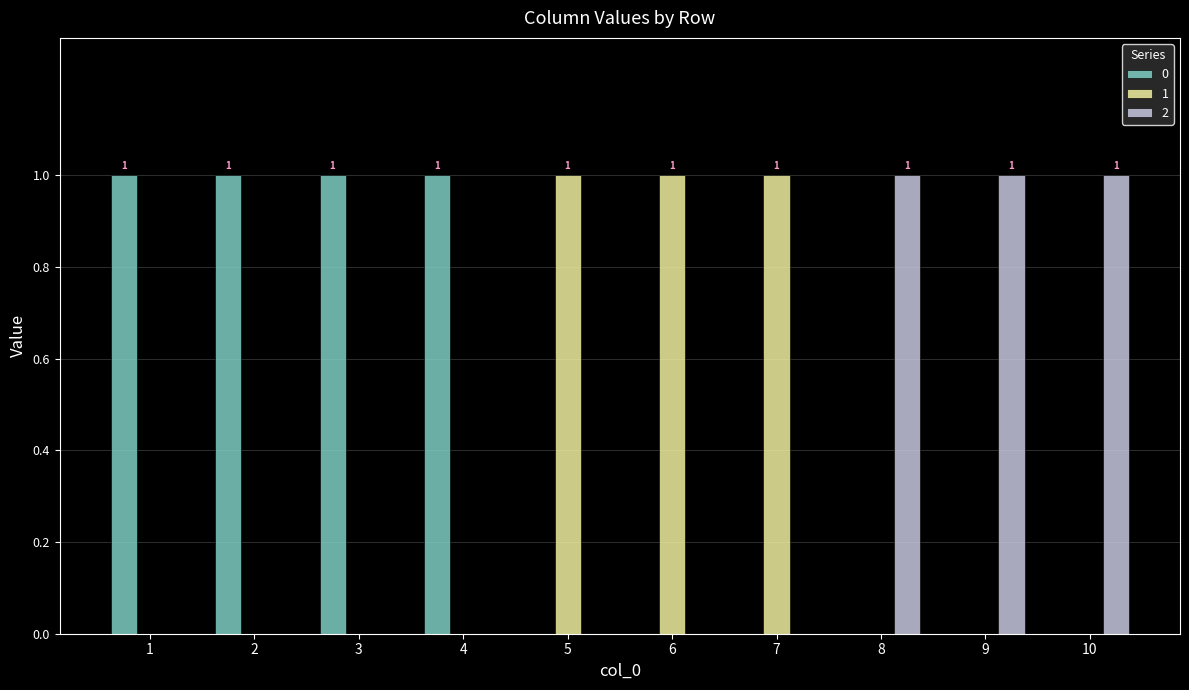

What are all the series names shown in the legend?

0, 1, 2